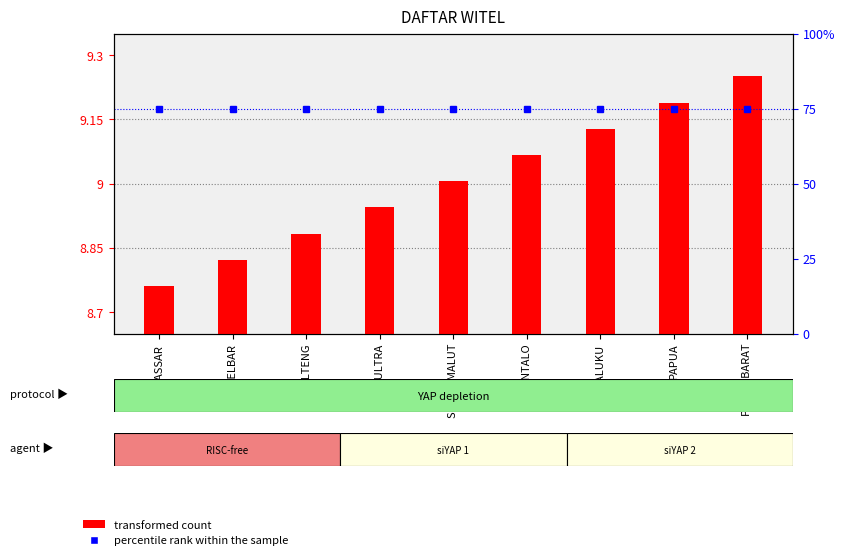

List the series in order of their overall mean, lowest first.

transformed count, percentile rank within the sample